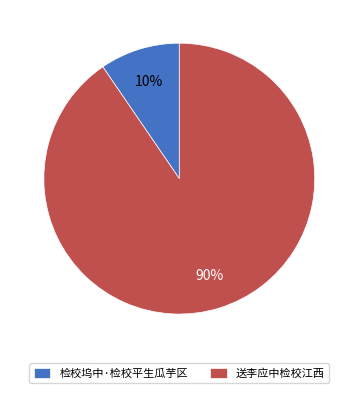

Rank the categories by value from highest to lowest.

送李应中检校江西, 检校坞中·检校平生瓜芋区